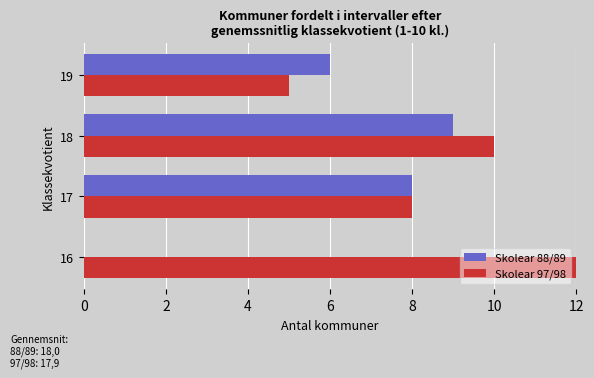

How many values in the Skolear 88/89 series exceed 8?

1